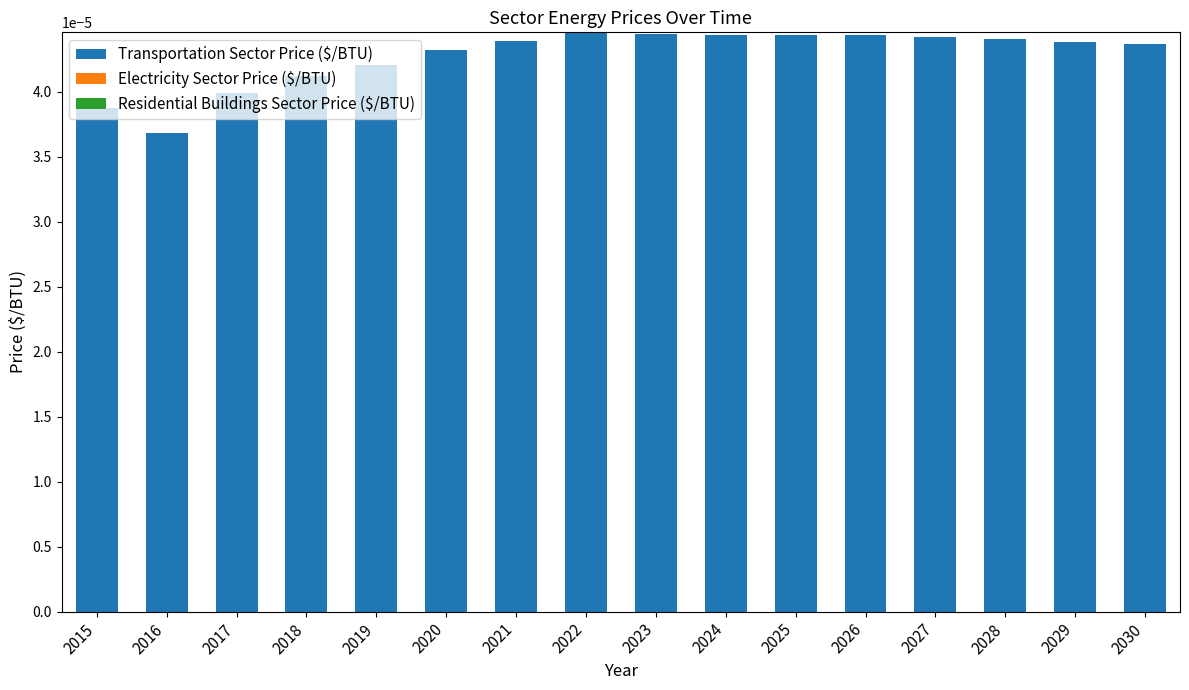

Count the values in the range 0 to 1.

16